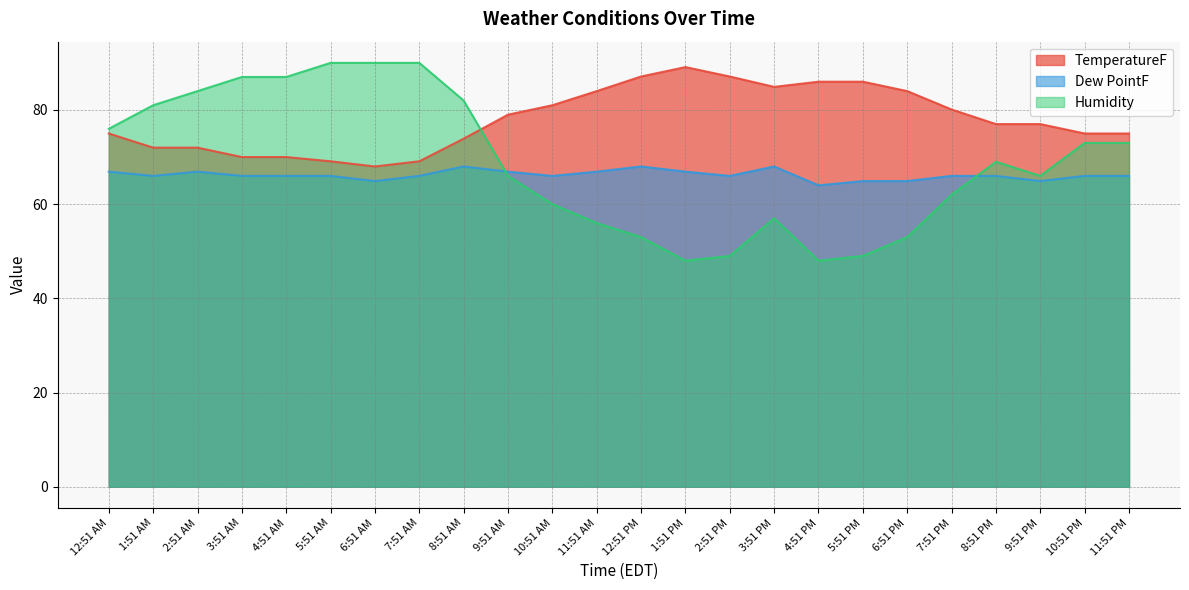

What is the spread (max minus min) of values at 6:51 PM?

31.0